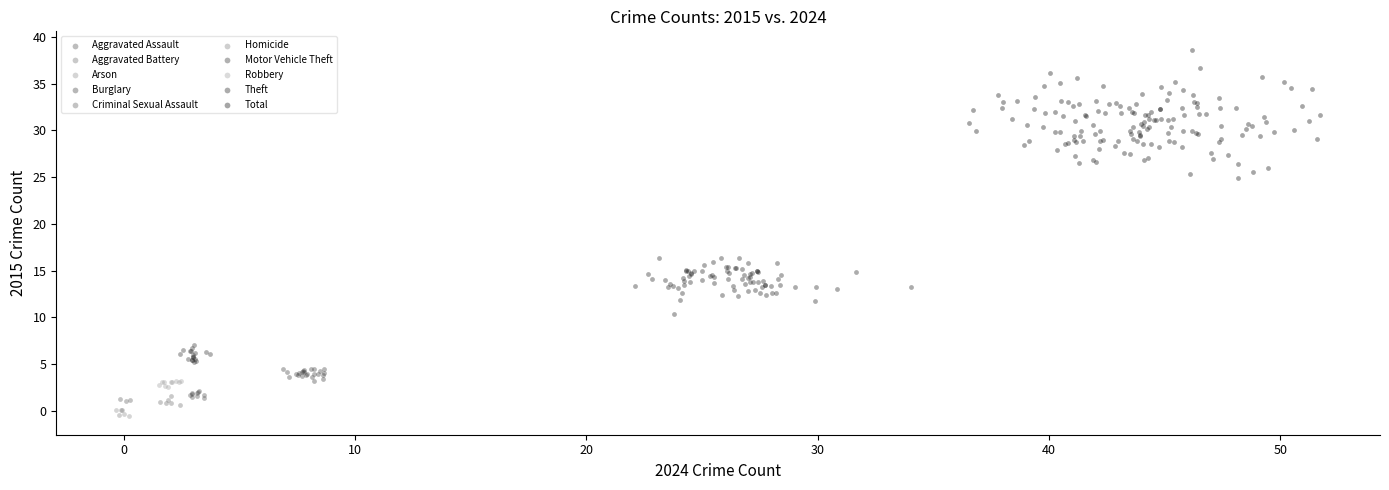

Which series contains the highest Y value?

Total